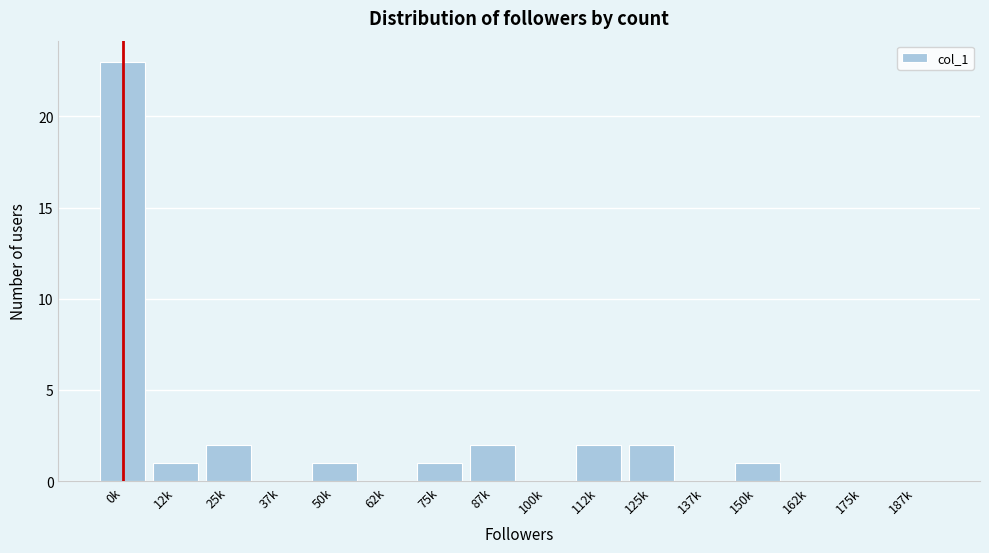

Reading left to right, extract all data points from this chart.

0k=23	12k=1	25k=2	37k=0	50k=1	62k=0	75k=1	87k=2	100k=0	112k=2	125k=2	137k=0	150k=1	162k=0	175k=0	187k=0